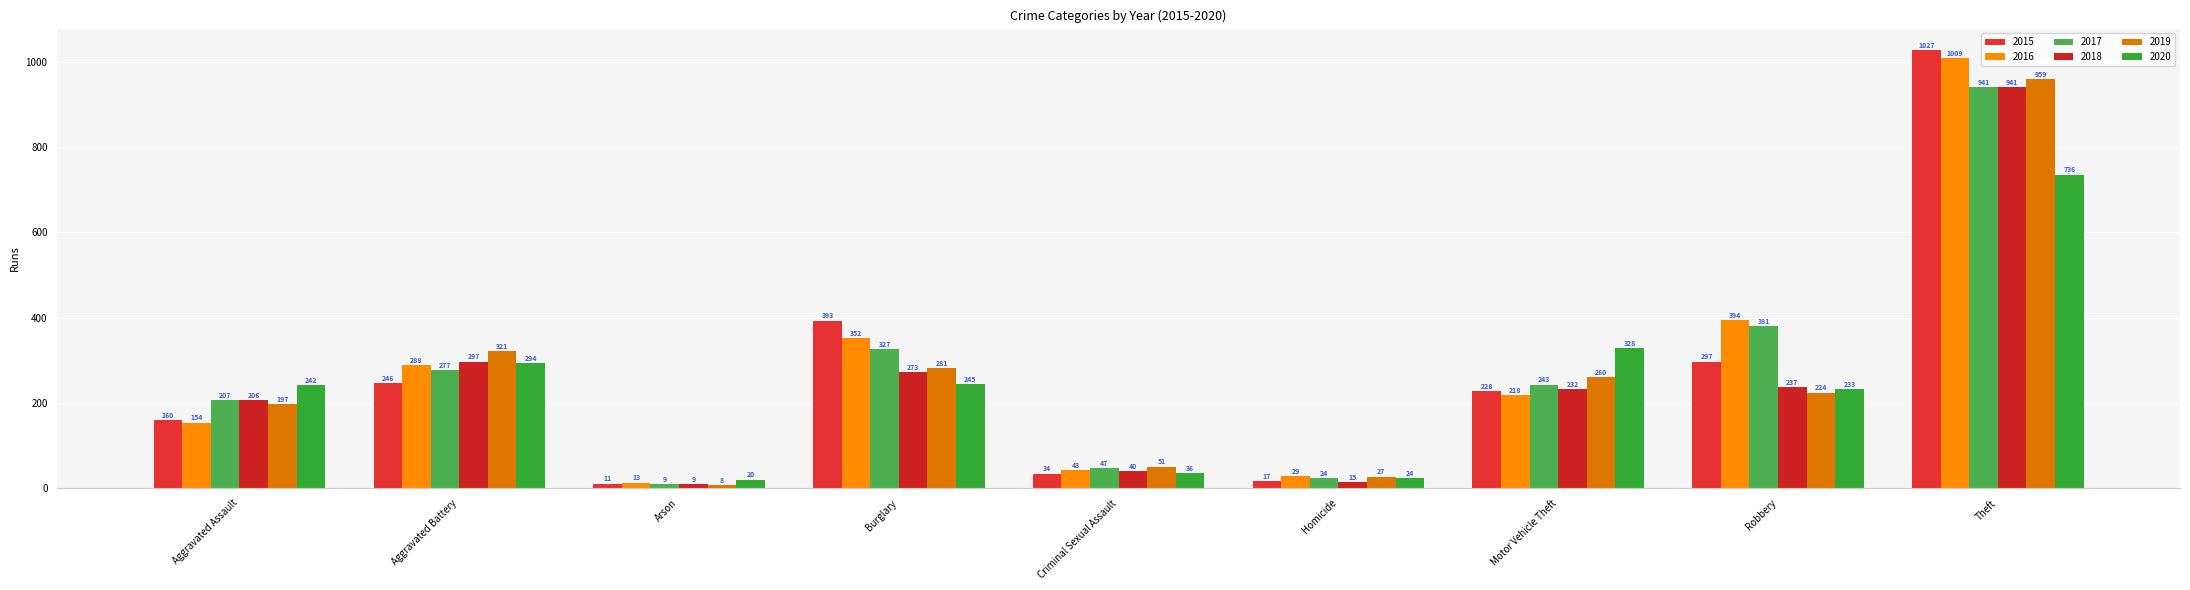

What position from the left is Arson?

3